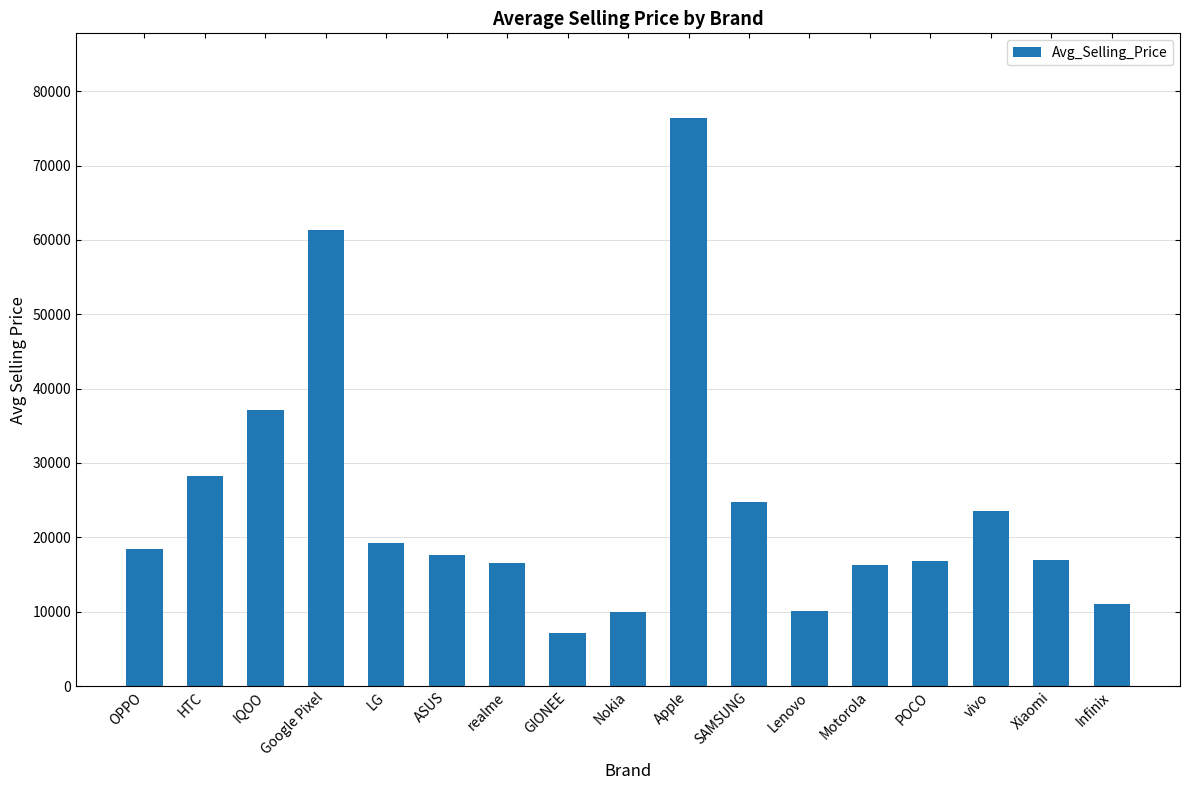

Does the chart contain any negative values?

No